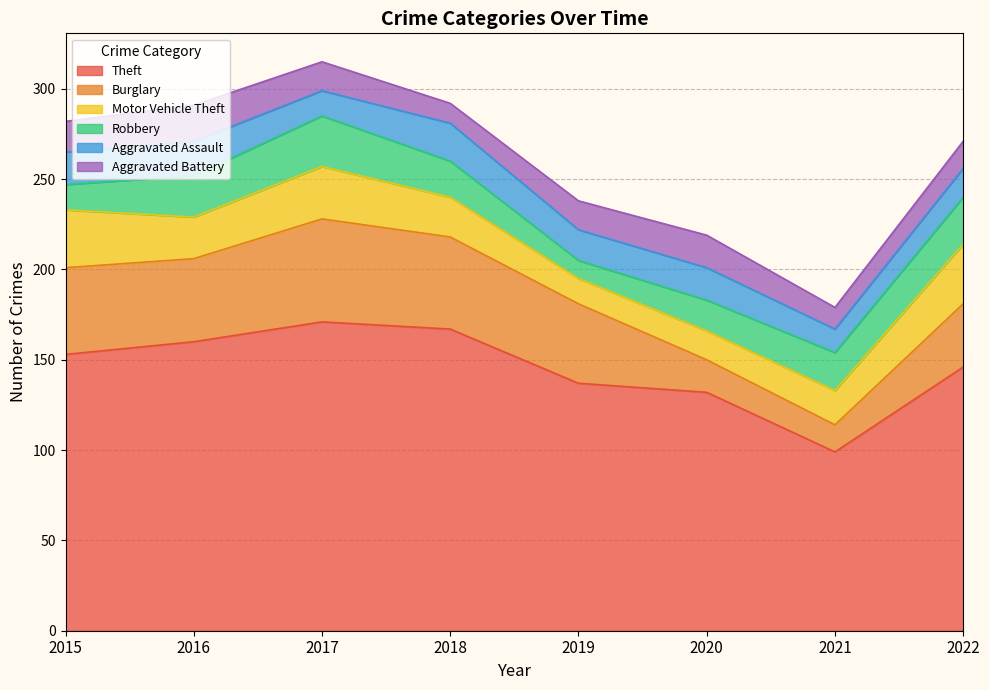

What is the maximum value shown in the chart?

171